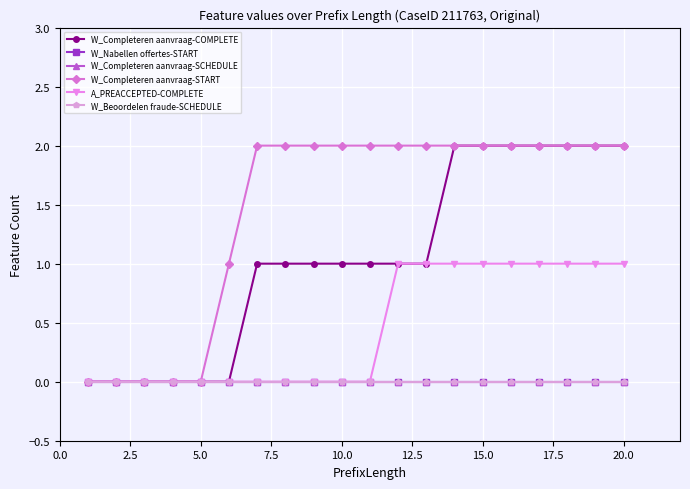

Does the chart have visible grid lines?

Yes